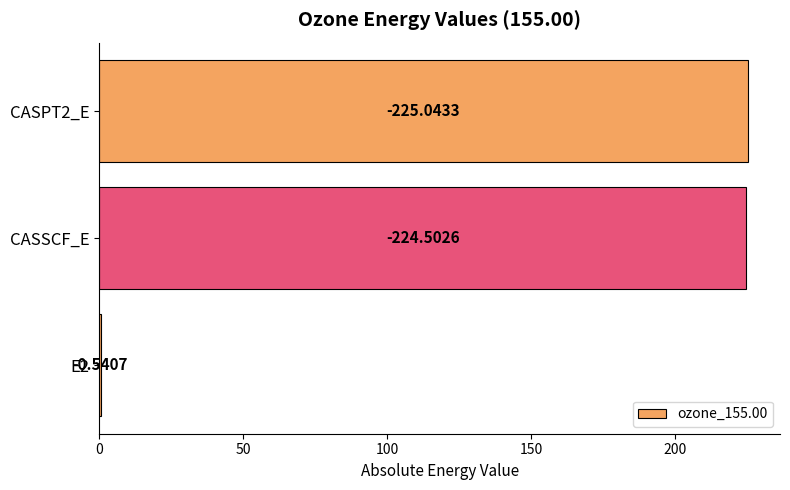

Are the bars horizontal?

Yes